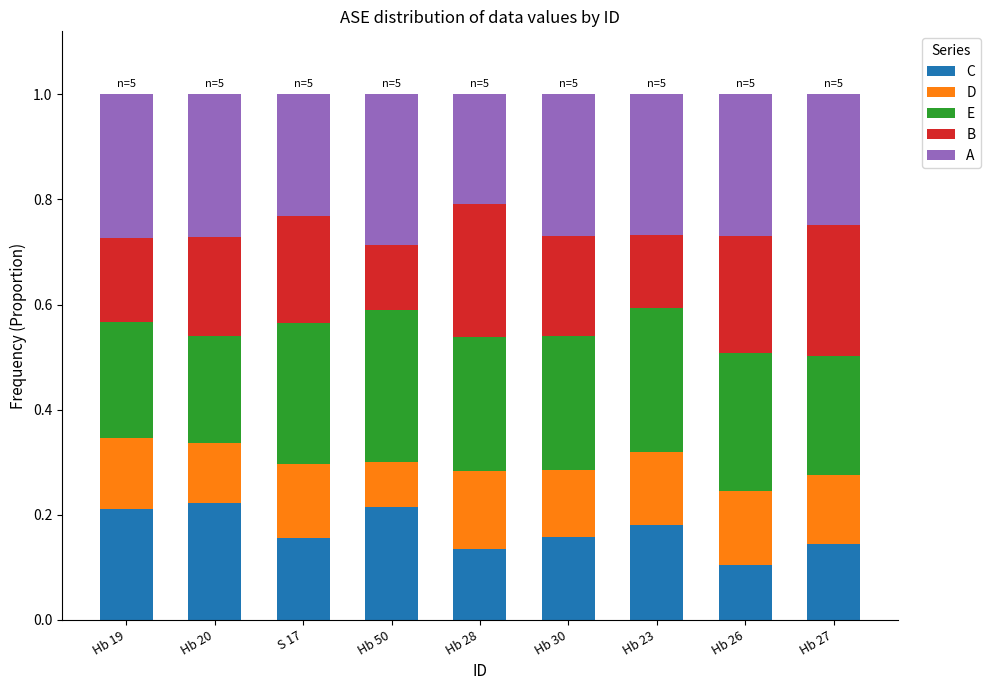

Where is C nearest to the value 0?

Hb 26